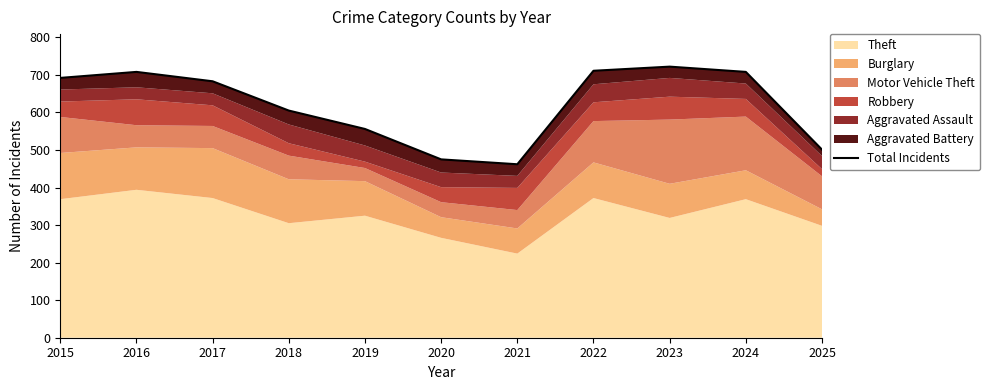

How many values exceed 683?

5